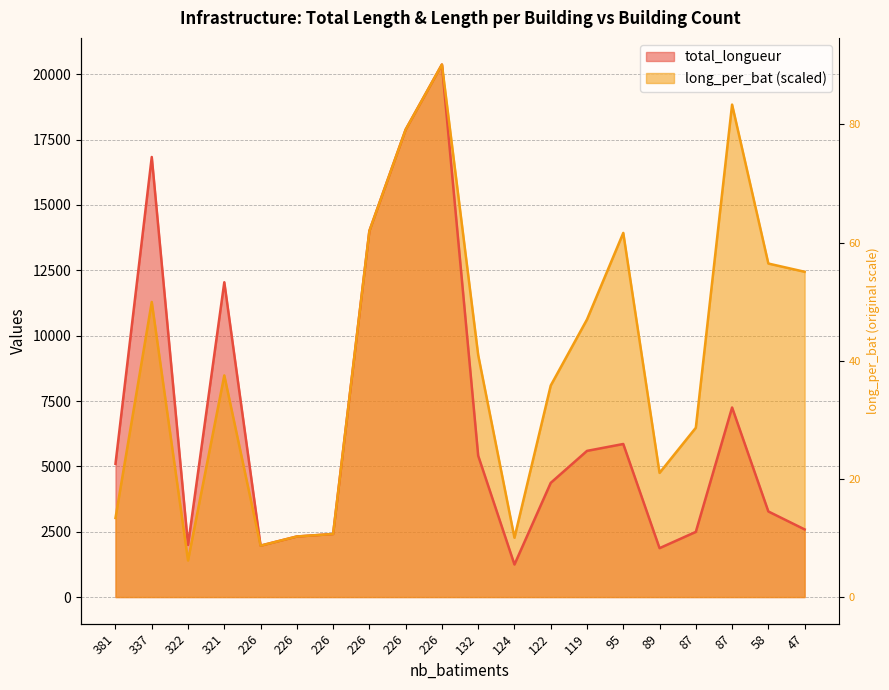

What is the value of the long_per_bat point at the 17th from the left?

6476.1